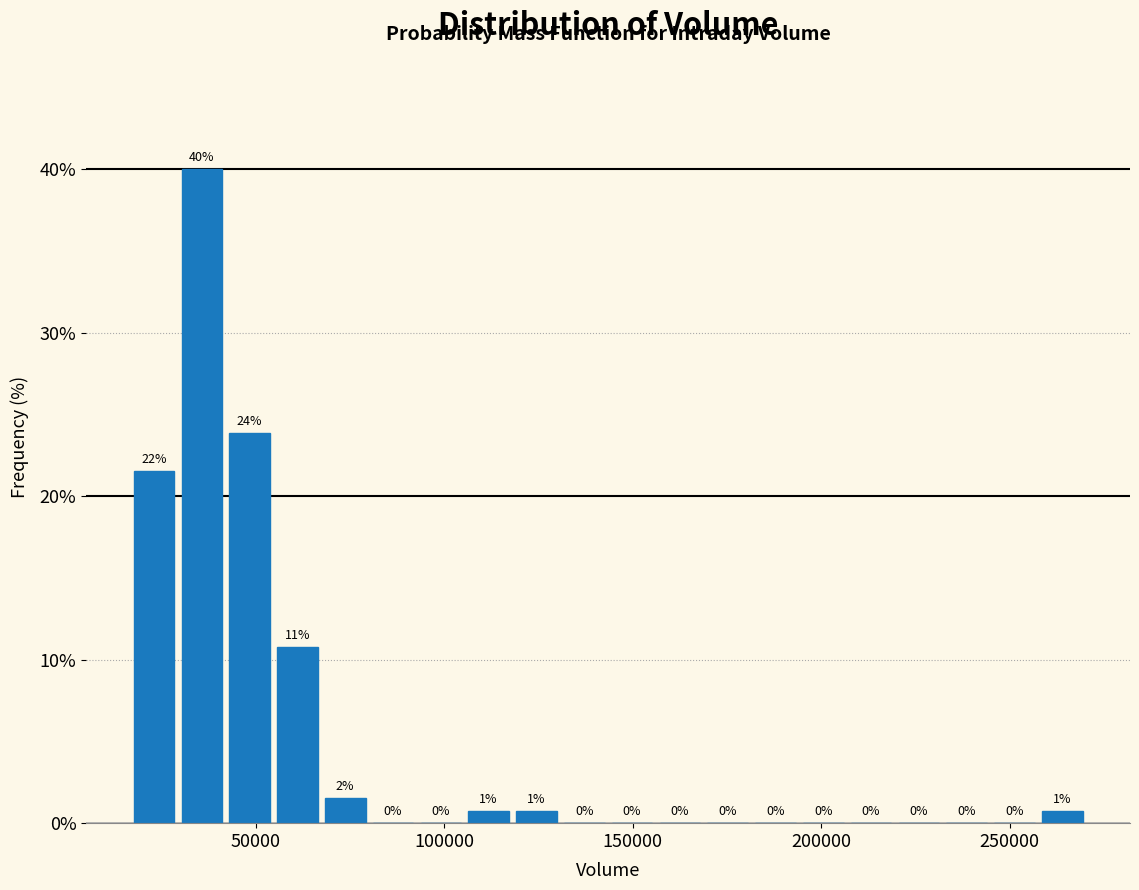

Read against the x-axis, roughly where is the centre of the tallest bar?

35000